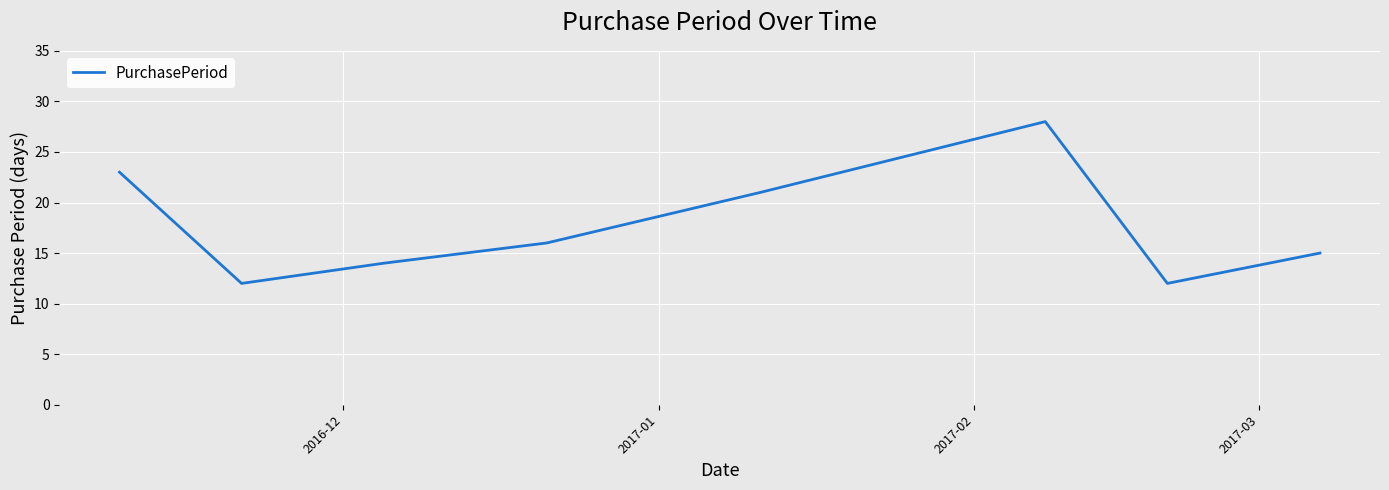

What is the maximum value shown in the chart?

28